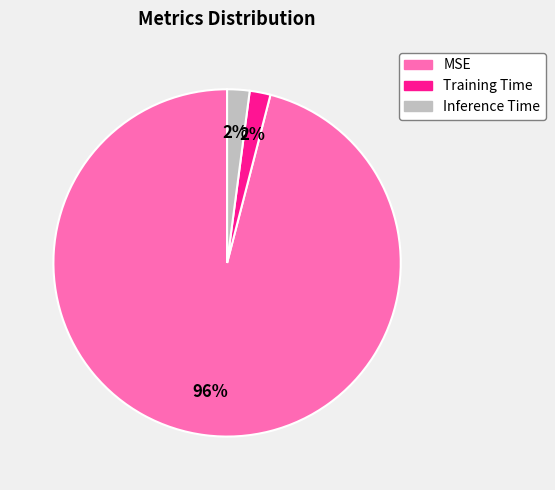

Is the sum of Inference Time and Training Time greater than half?

No